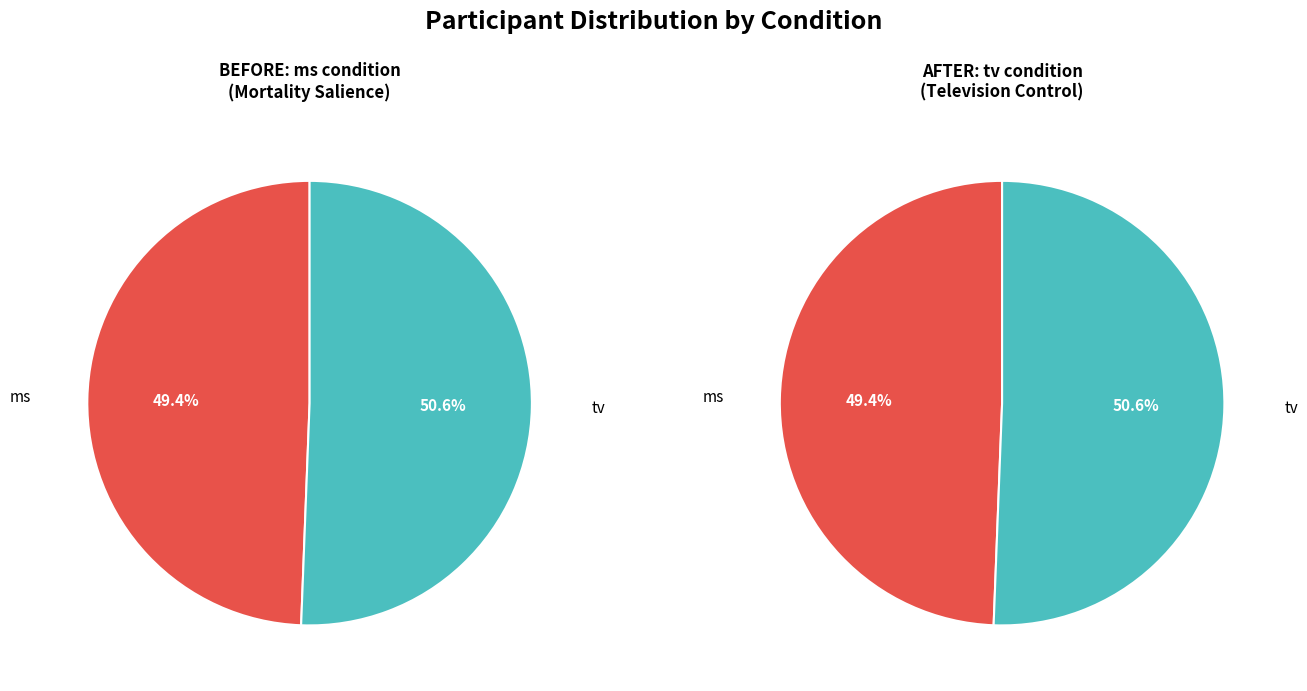

Is it true that ms is 49% of the pie?

True